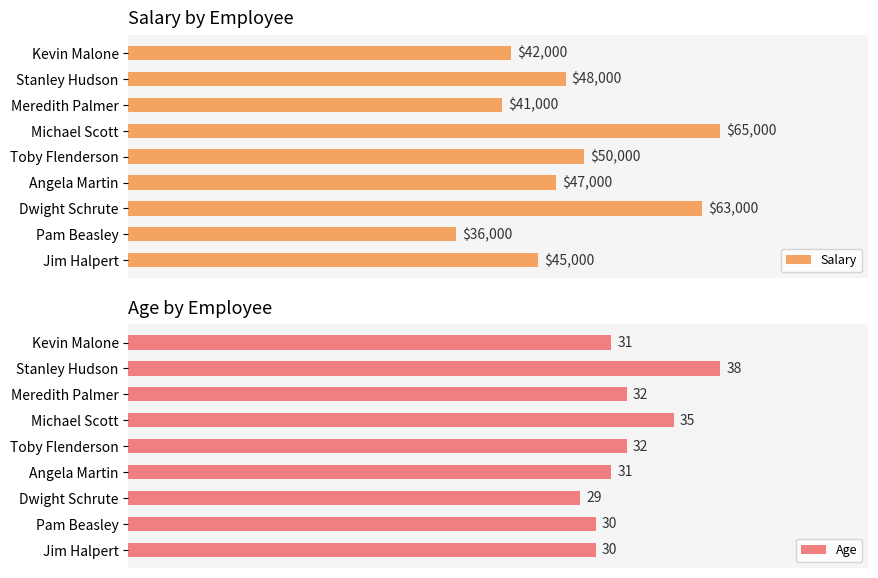

How many data points does each series have?

9